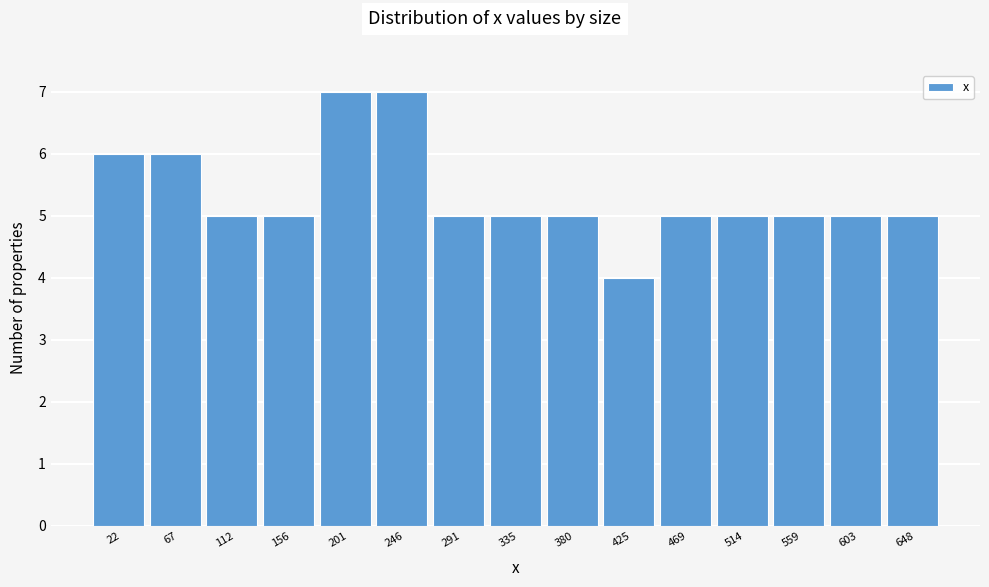

Reading left to right, list every bar in this chart as the range it spans on the x-axis followed by its height. Neither the bar edges nor the heights are printed on the chart, so give them approximately, as read against the axes.

0 to 45: 6
45 to 90: 6
90 to 135: 5
135 to 180: 5
180 to 225: 7
225 to 270: 7
270 to 315: 5
315 to 360: 5
360 to 400: 5
400 to 445: 4
445 to 490: 5
490 to 535: 5
535 to 580: 5
580 to 625: 5
625 to 670: 5